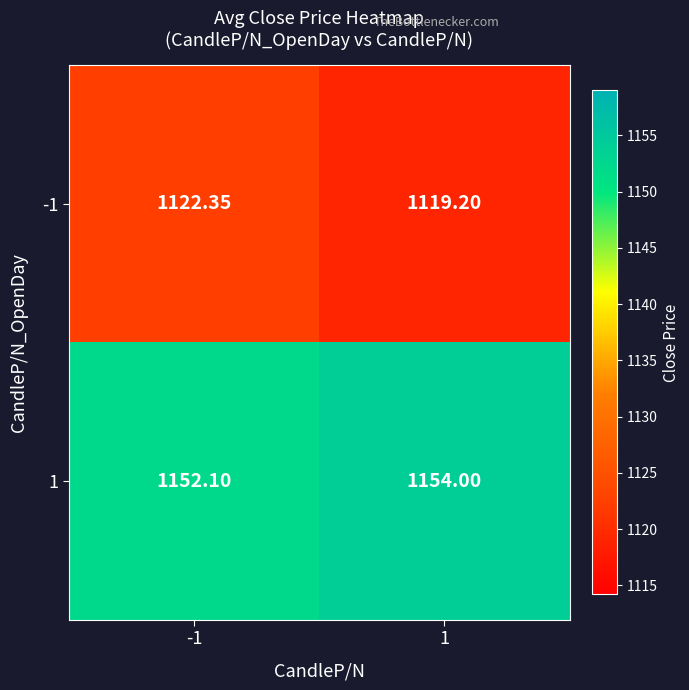

Is the value of -1 at -1 greater than the value of 1 at -1?

No